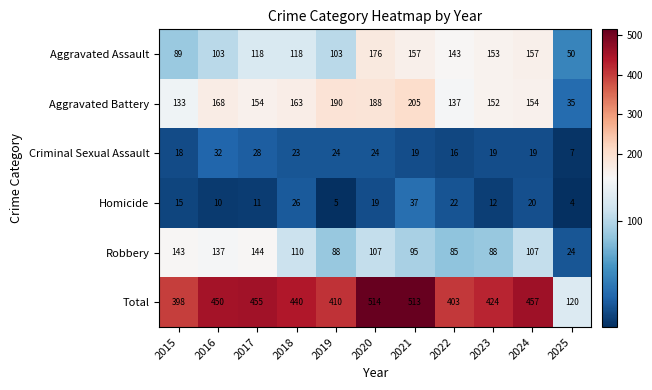

Count the number of categories in the chart.

11